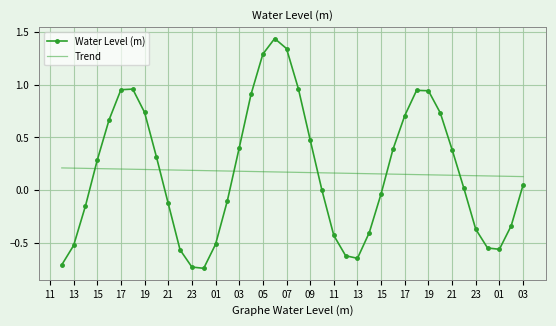

List the series in order of their peak value, lowest first.

Trend, Water Level (m)